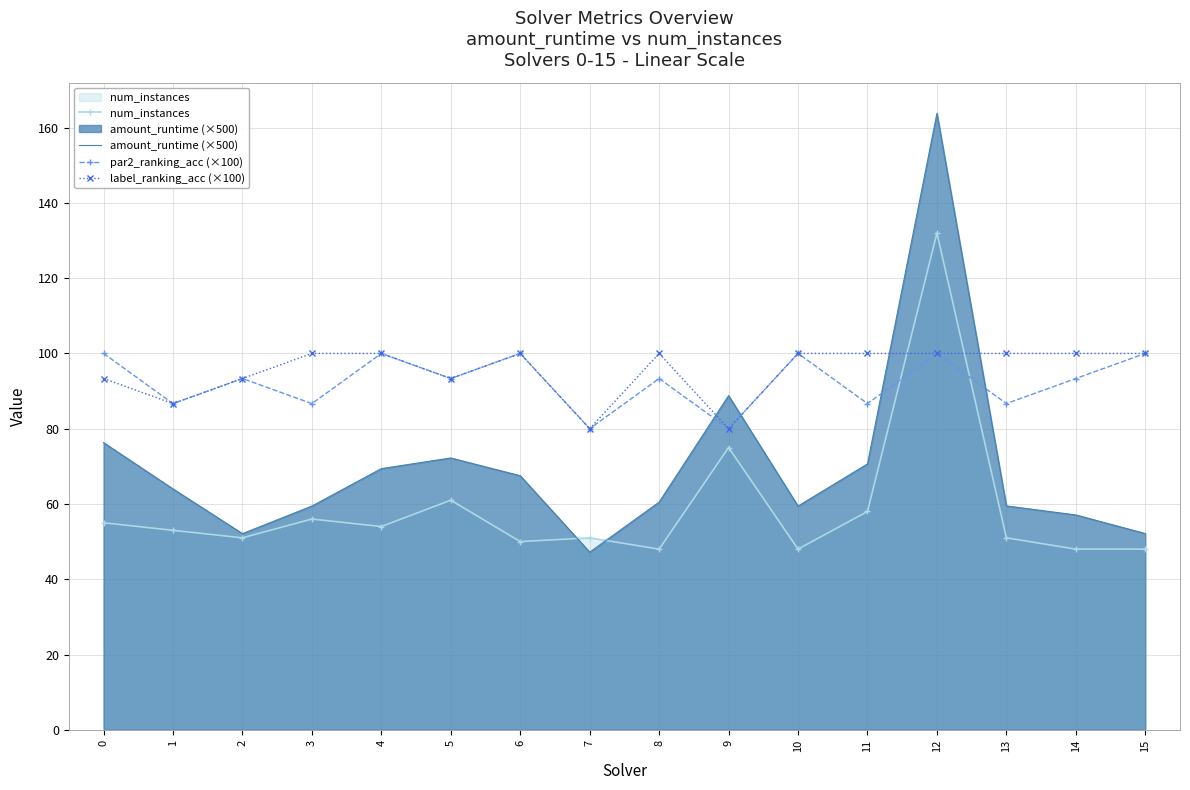

What is the average value of the num_instances series?

58.7